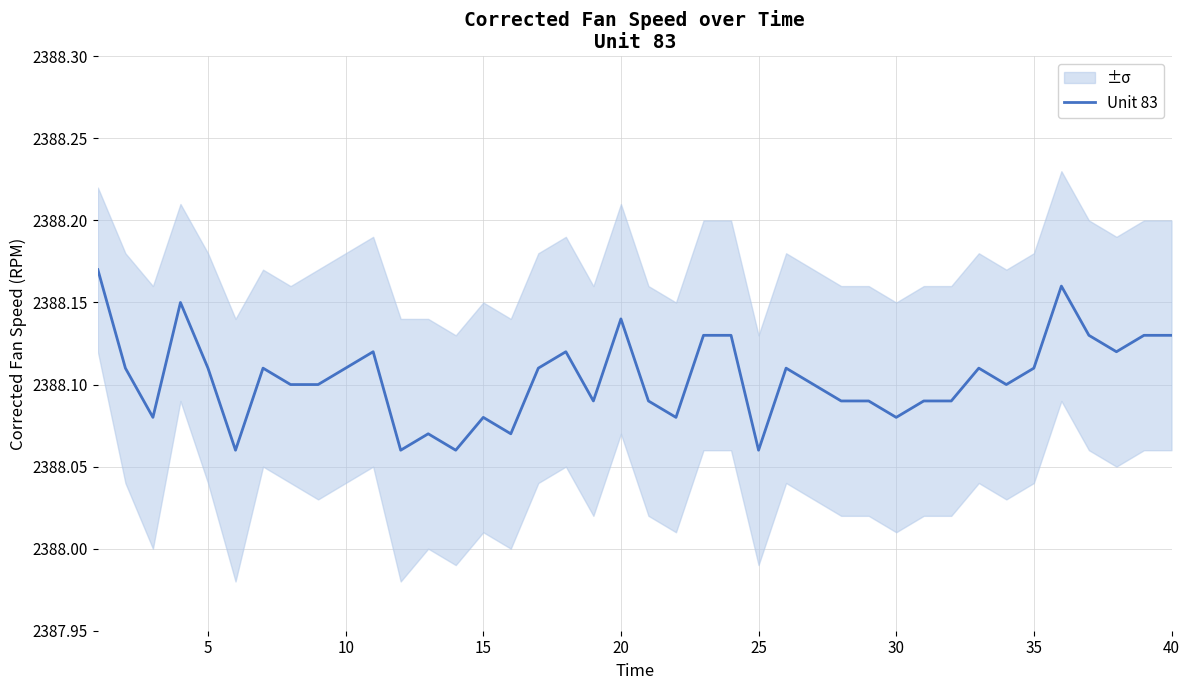

What is the smallest value displayed?

2388.1